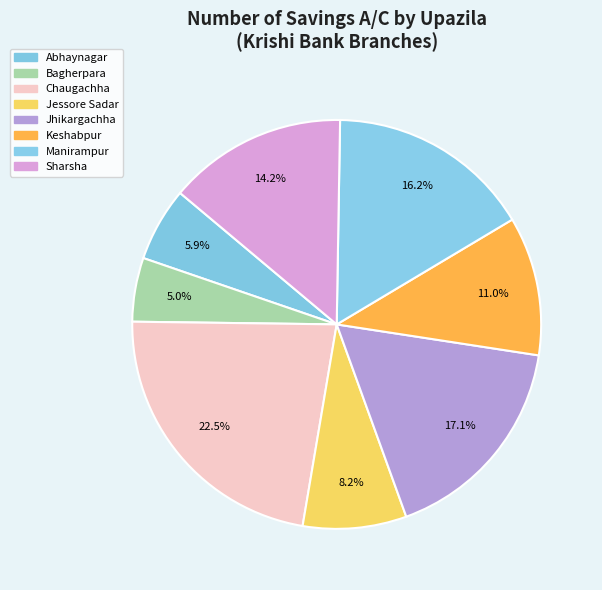

How many segments does this pie chart have?

8